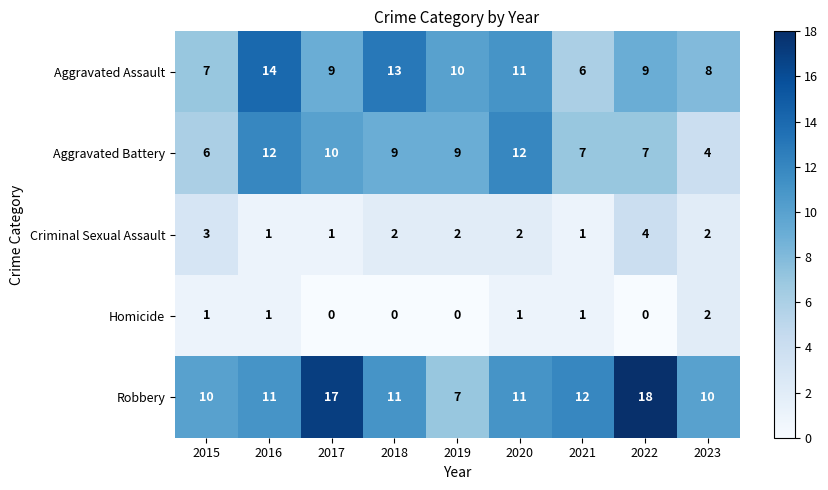

The Robbery series shows 18 at 2020. True or false?

False